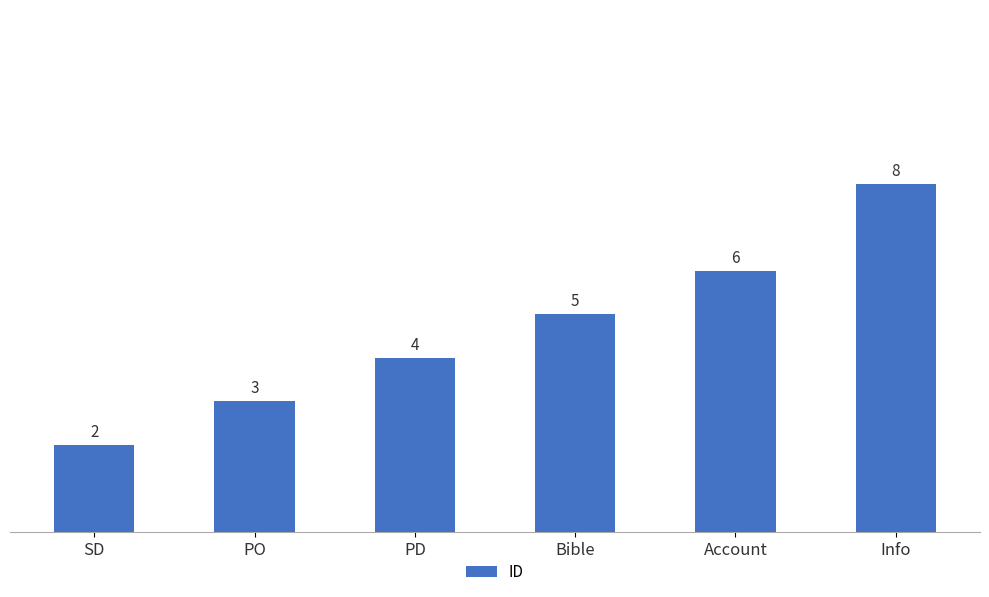

Reading left to right, what are all the values shown in this chart?

SD=2	PO=3	PD=4	Bible=5	Account=6	Info=8